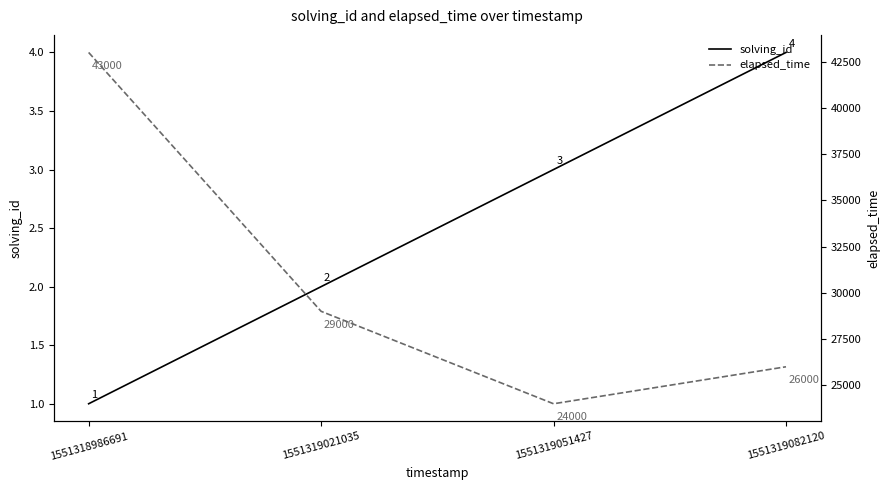

True or false: elapsed_time has a value of 24000 at 1551319051427.

True